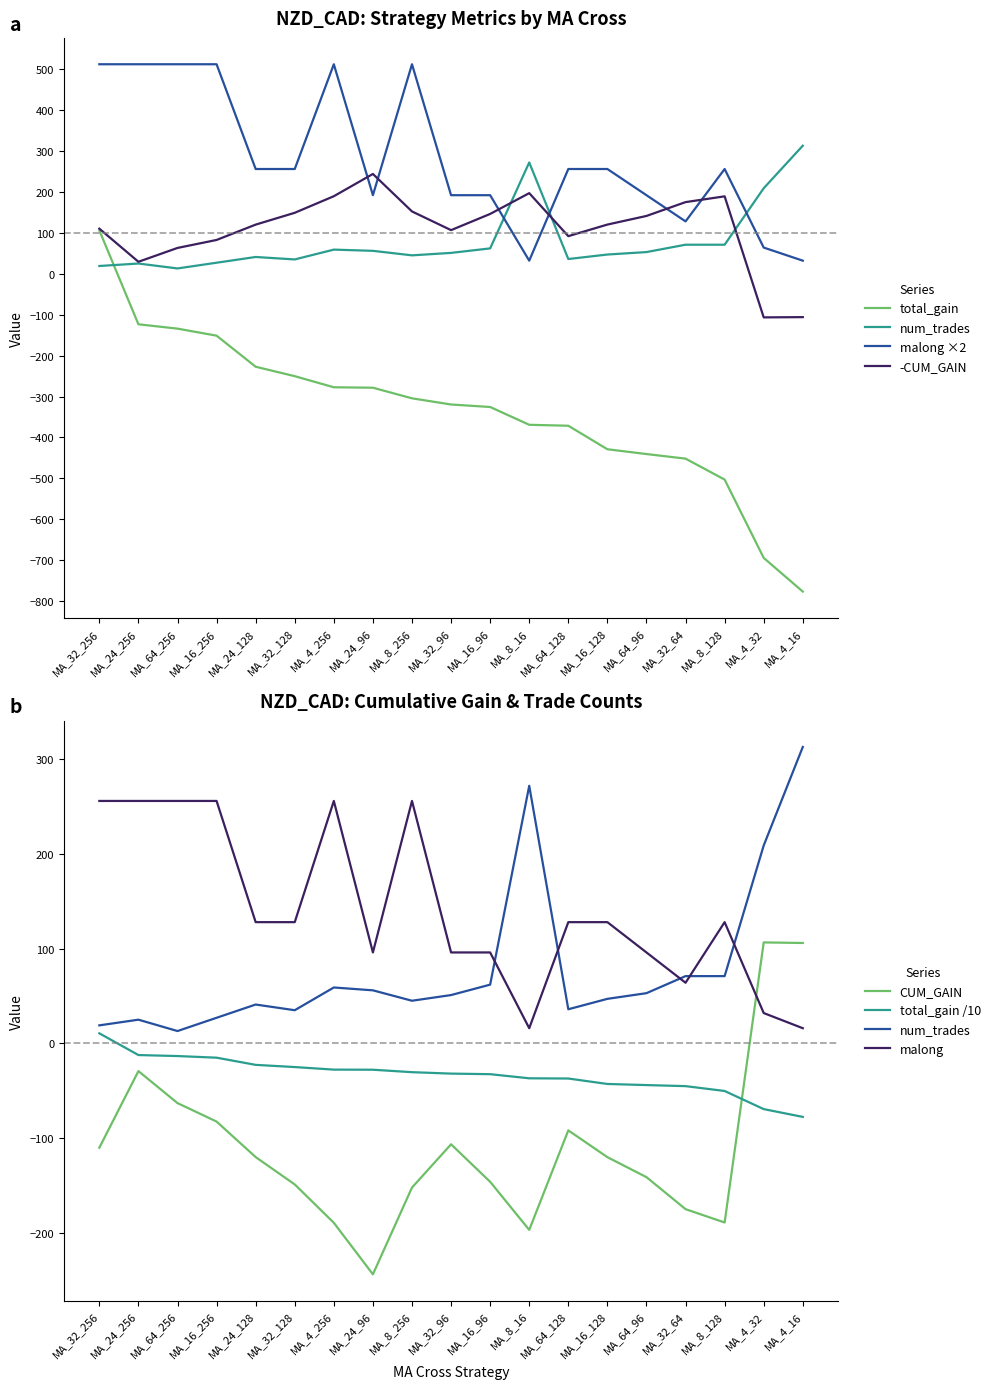

Where is the first local maximum for num_trades?

MA_24_256